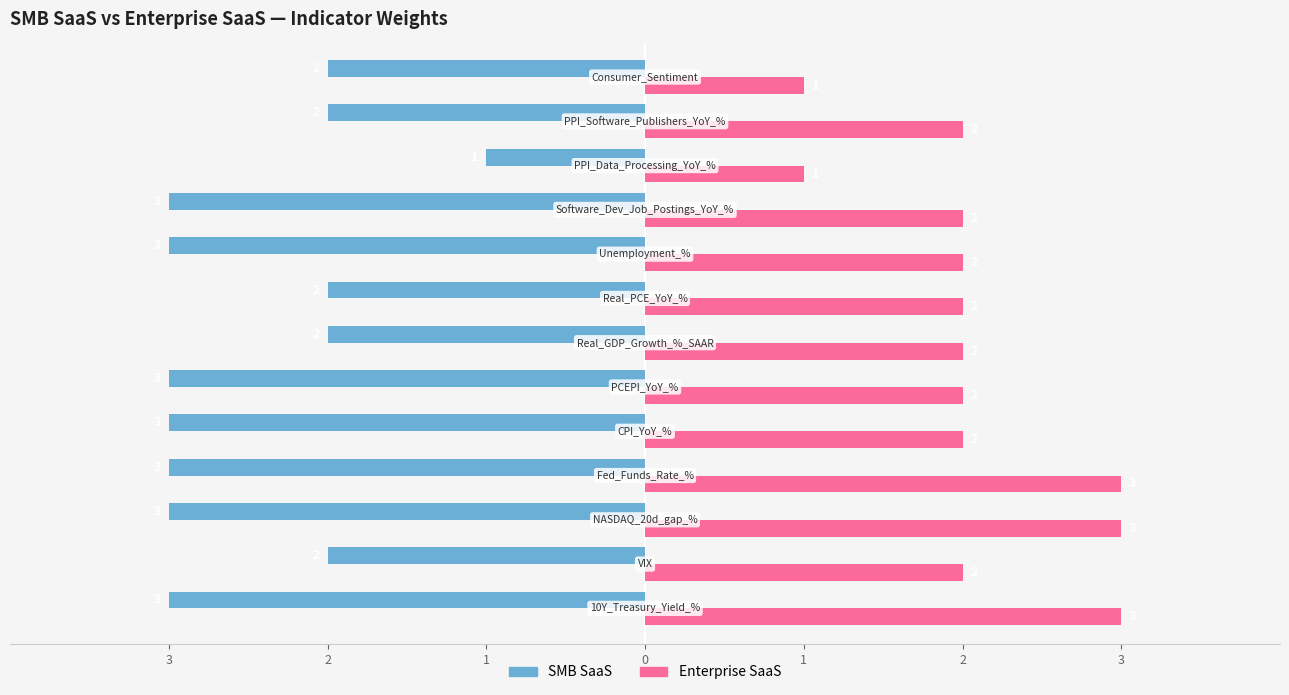

What is the maximum value shown in the chart?

3